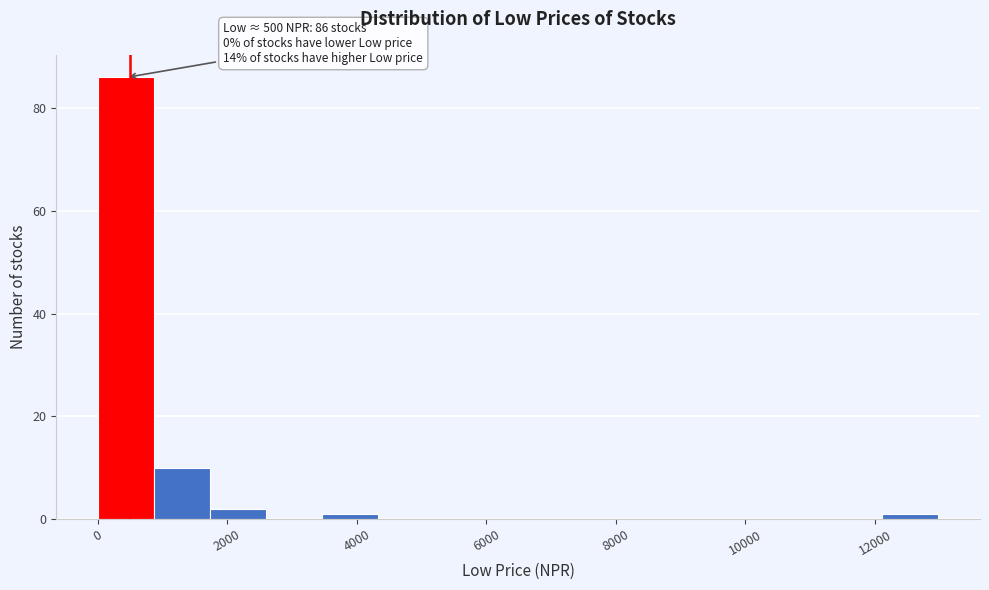

Over which range of the x-axis is the bar tallest?

0 to 800